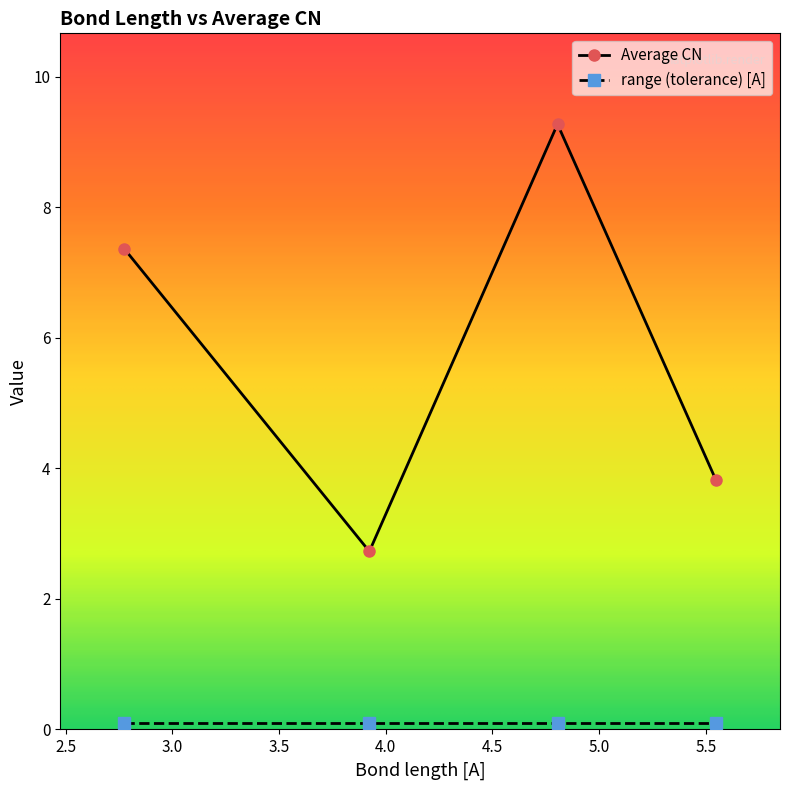

In Average CN, how many points are higher than both neighbors (excluding endpoints)?

1